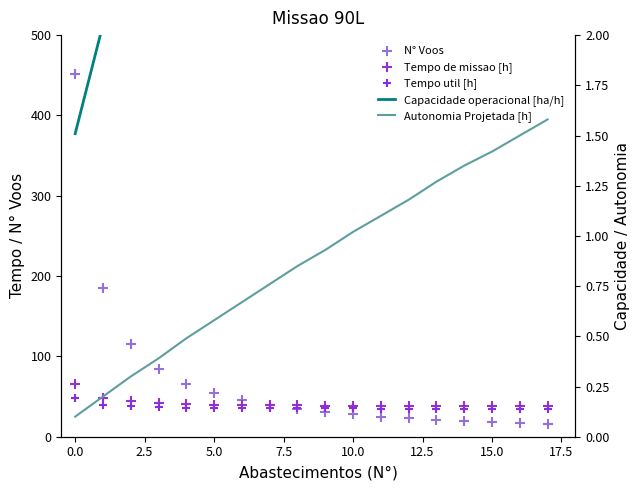

Which series has the largest total across all categories?

N° Voos